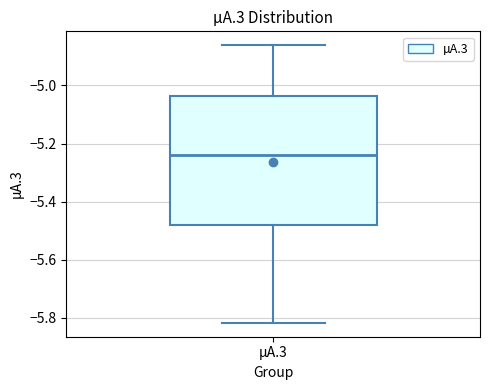

Transcribe this box plot: give where the median line is, the range the box spans, and where the two whiskers end, as read against the y-axis. The values are not printed on the chart, so give them approximately, as read against the axis.

median -5.24, box -5.48 to -5.04, whiskers -5.82 to -4.86